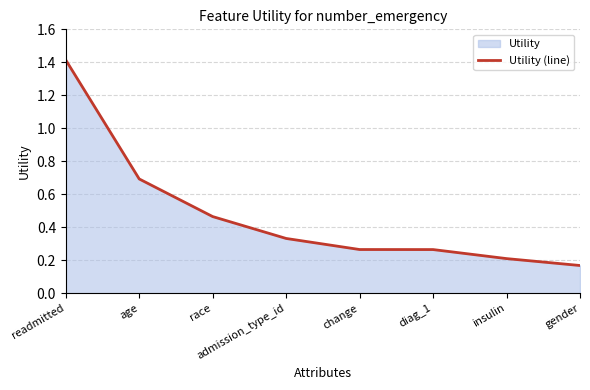

What is the change in value from diag_1 to insulin?

-0.1